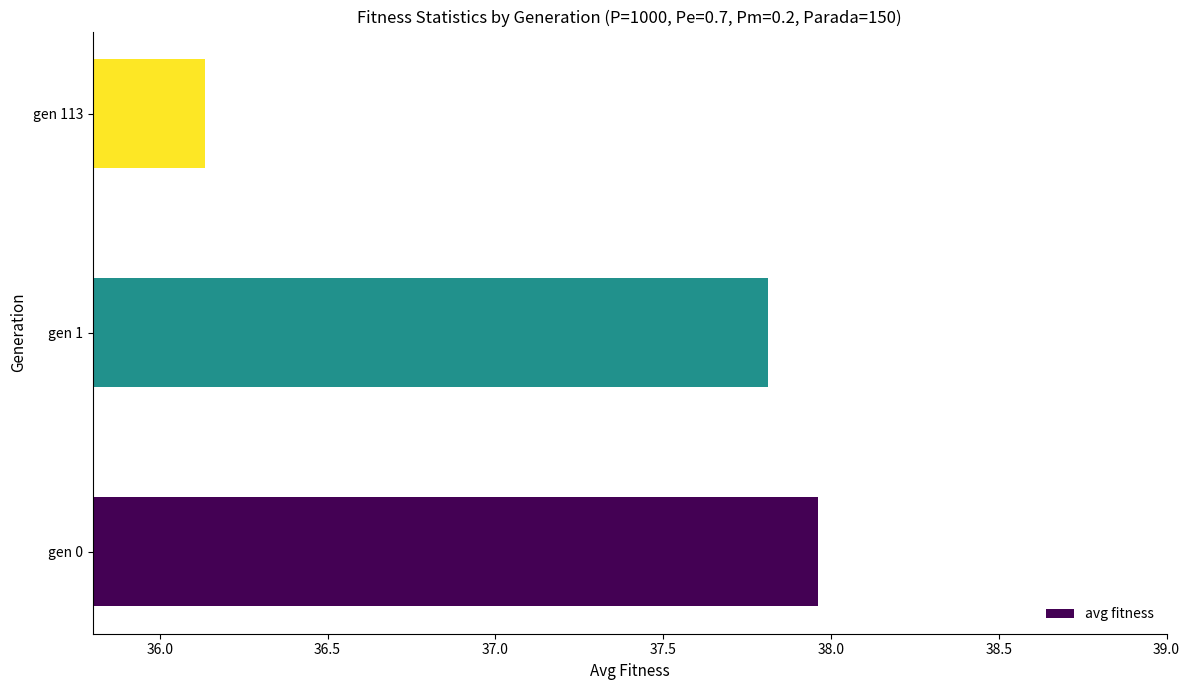

How many series are shown in this chart?

1